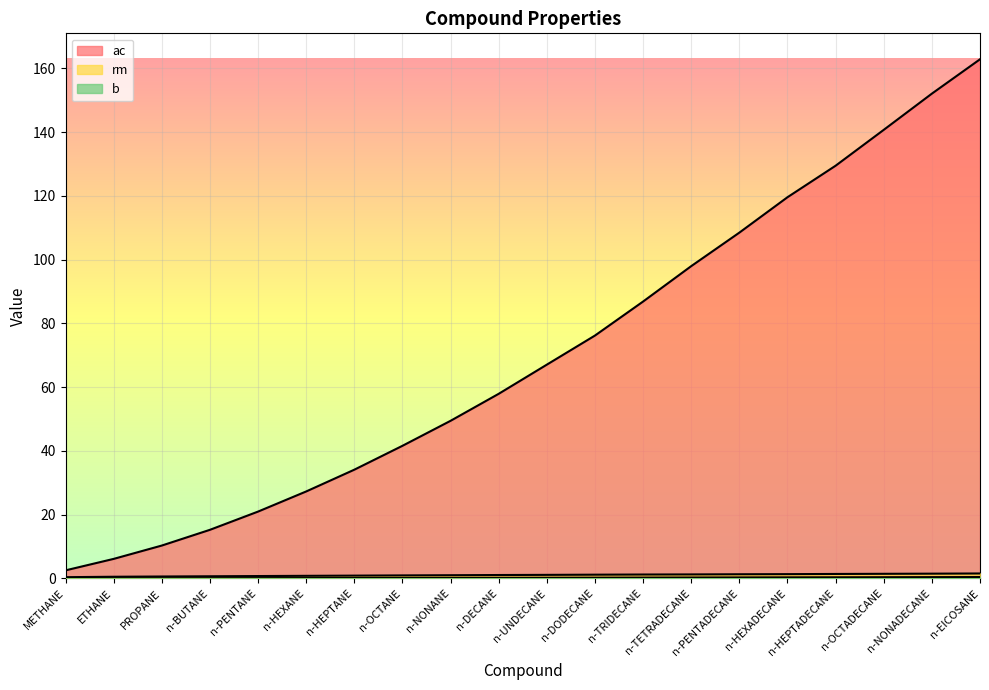

What is the approximate value of b at n-NONANE?

0.2